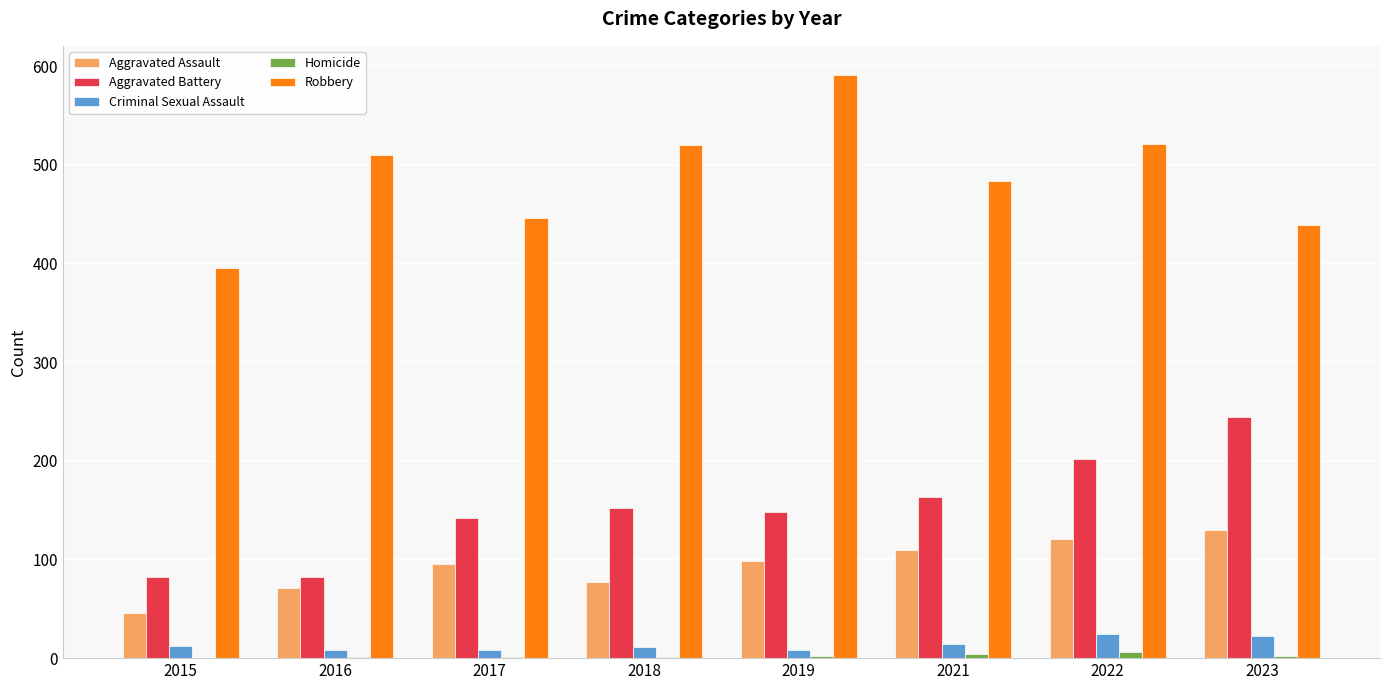

At which label is Robbery closest to 493?

2021